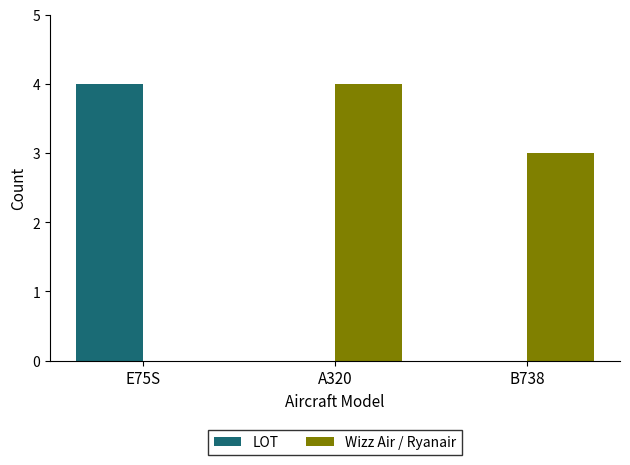

Which series has the largest total across all categories?

Wizz Air / Ryanair